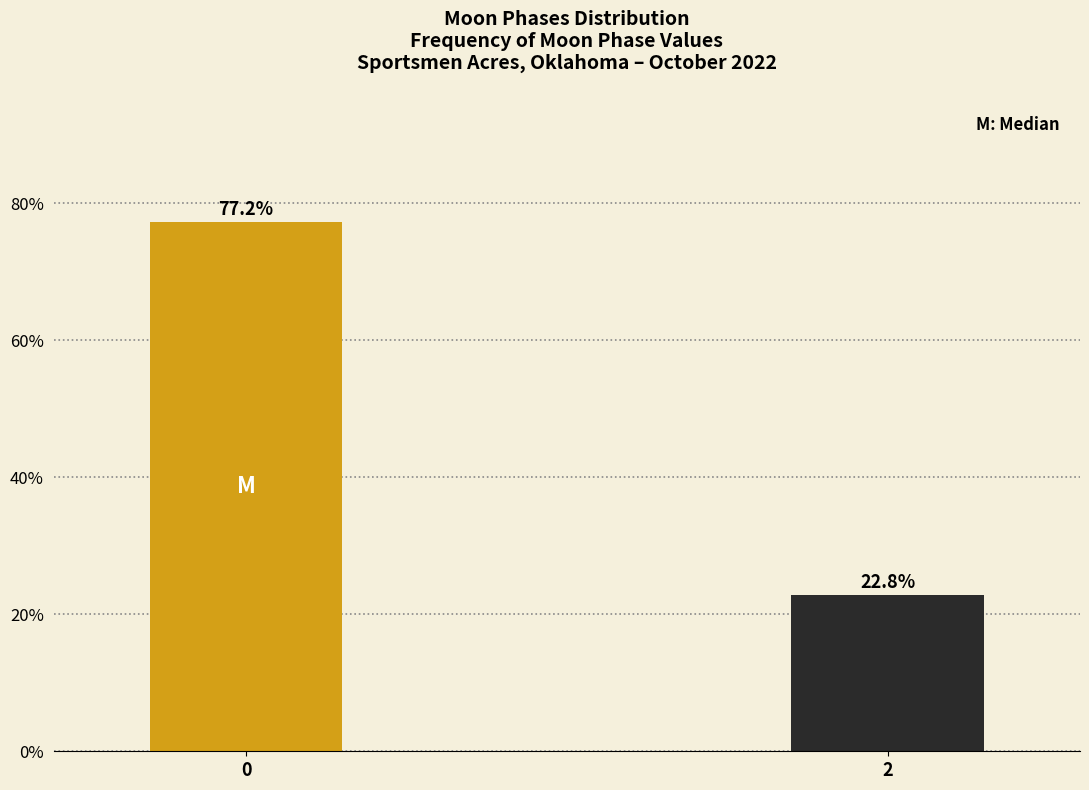

Reading right to left, transcribe all the data shown in this chart.

22.8	77.2